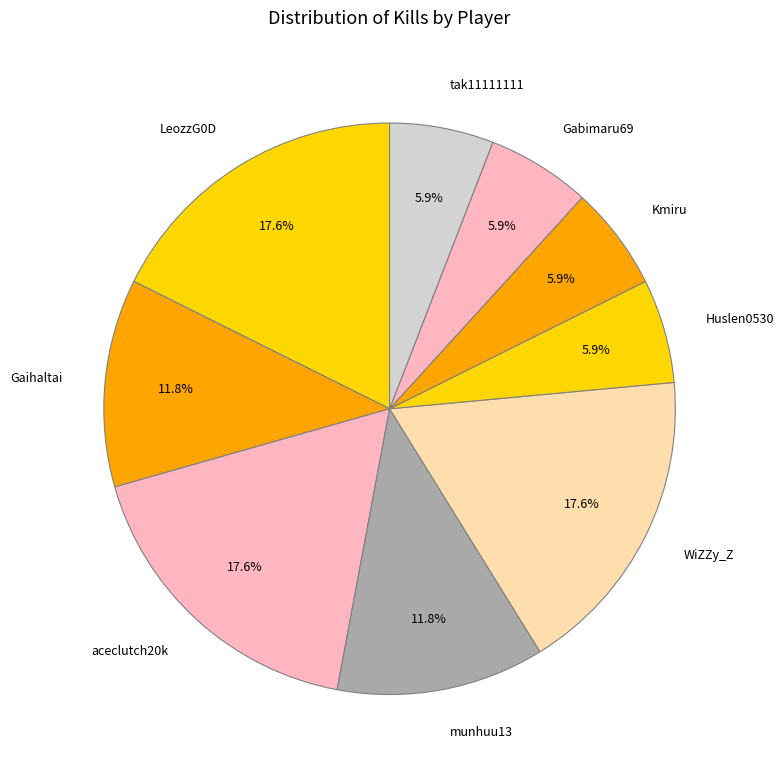

Approximately how many times larger is the value at Gaihaltai compared to Gabimaru69?

2.0